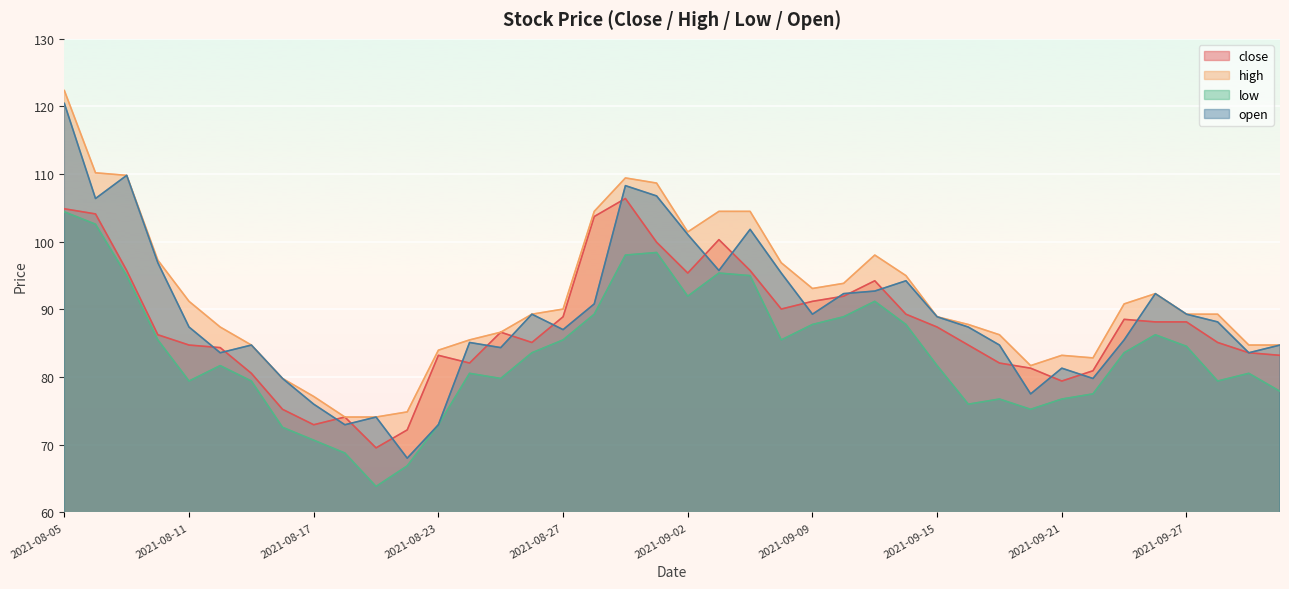

What position from the right is 2021-09-22?

7